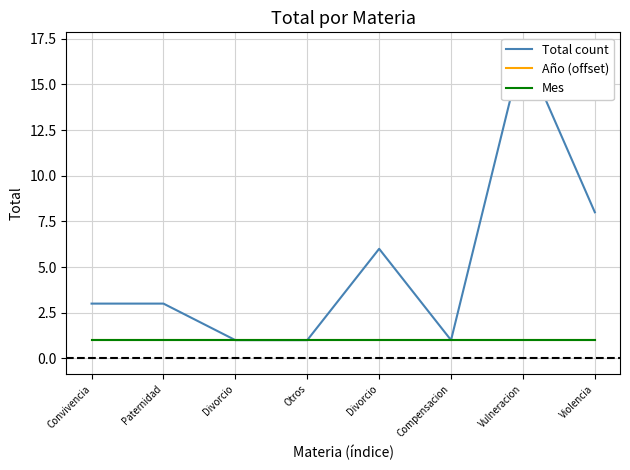

How many interior local peaks does the Total count series have?

2